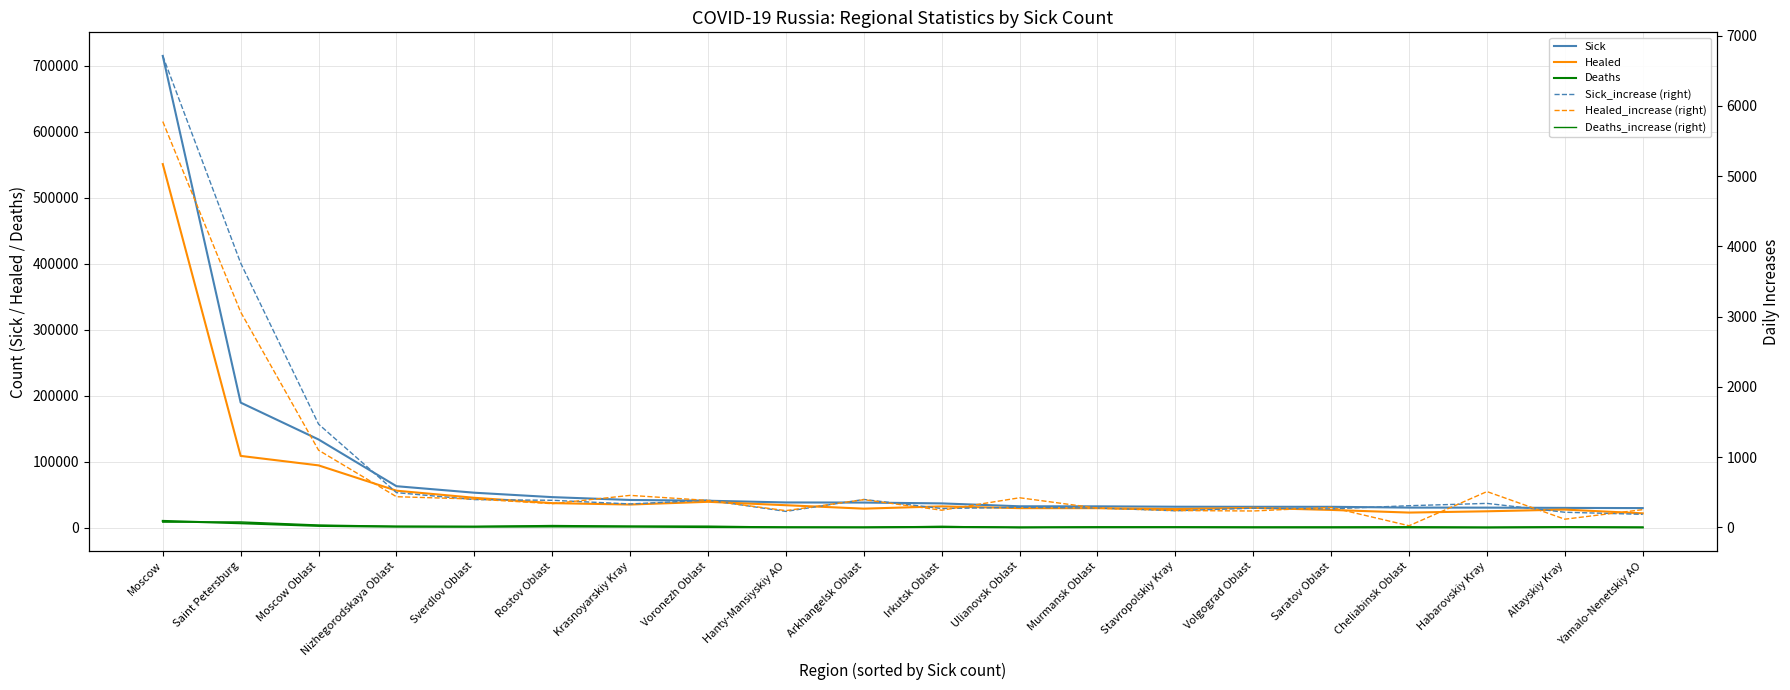

True or false: Sick and Deaths_increase (right) cross at least once.

False